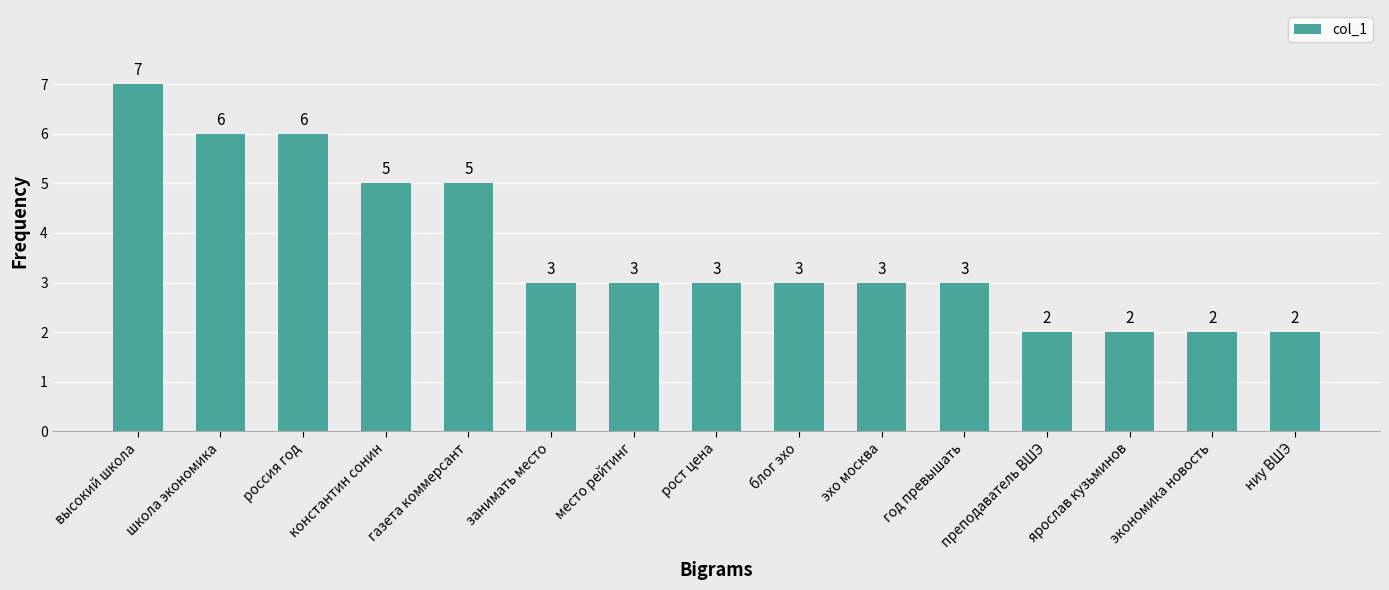

What is the approximate value at место рейтинг?

3